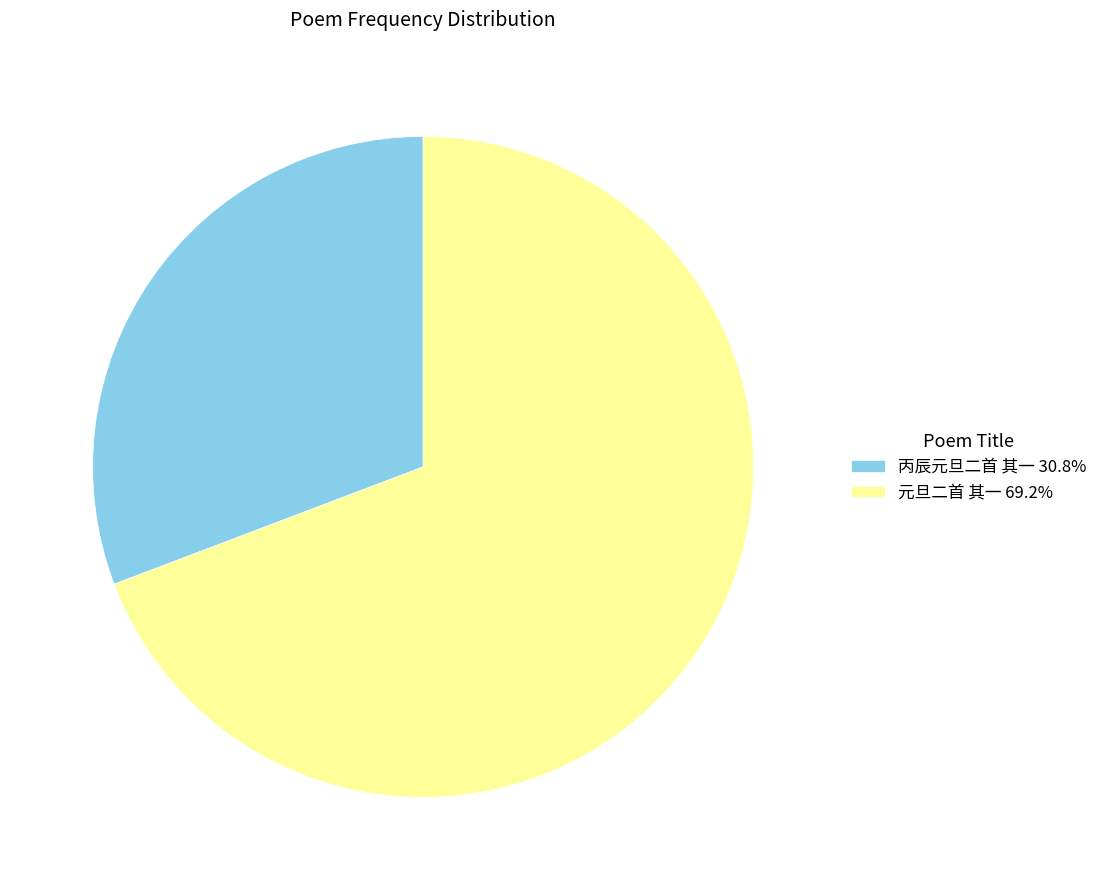

Does 元旦二首 其一 69.2% represent more than half of the total?

Yes